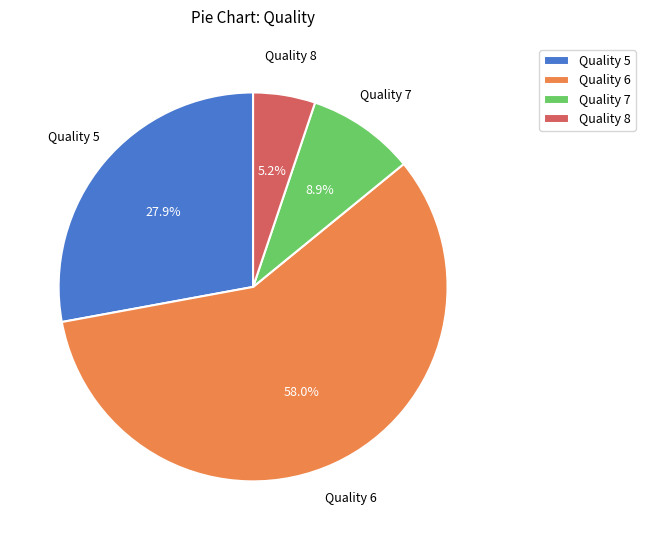

Rank the categories by value from highest to lowest.

Quality 6, Quality 5, Quality 7, Quality 8